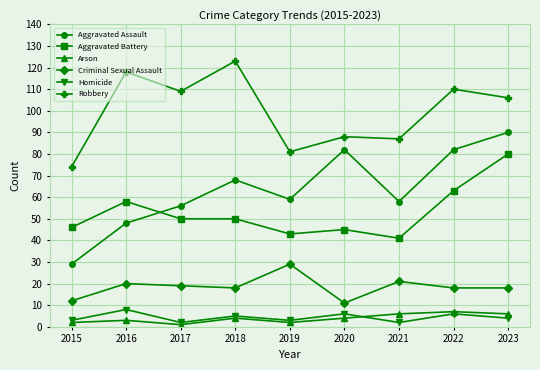

What is the difference between the highest and lowest values at 2016?

115